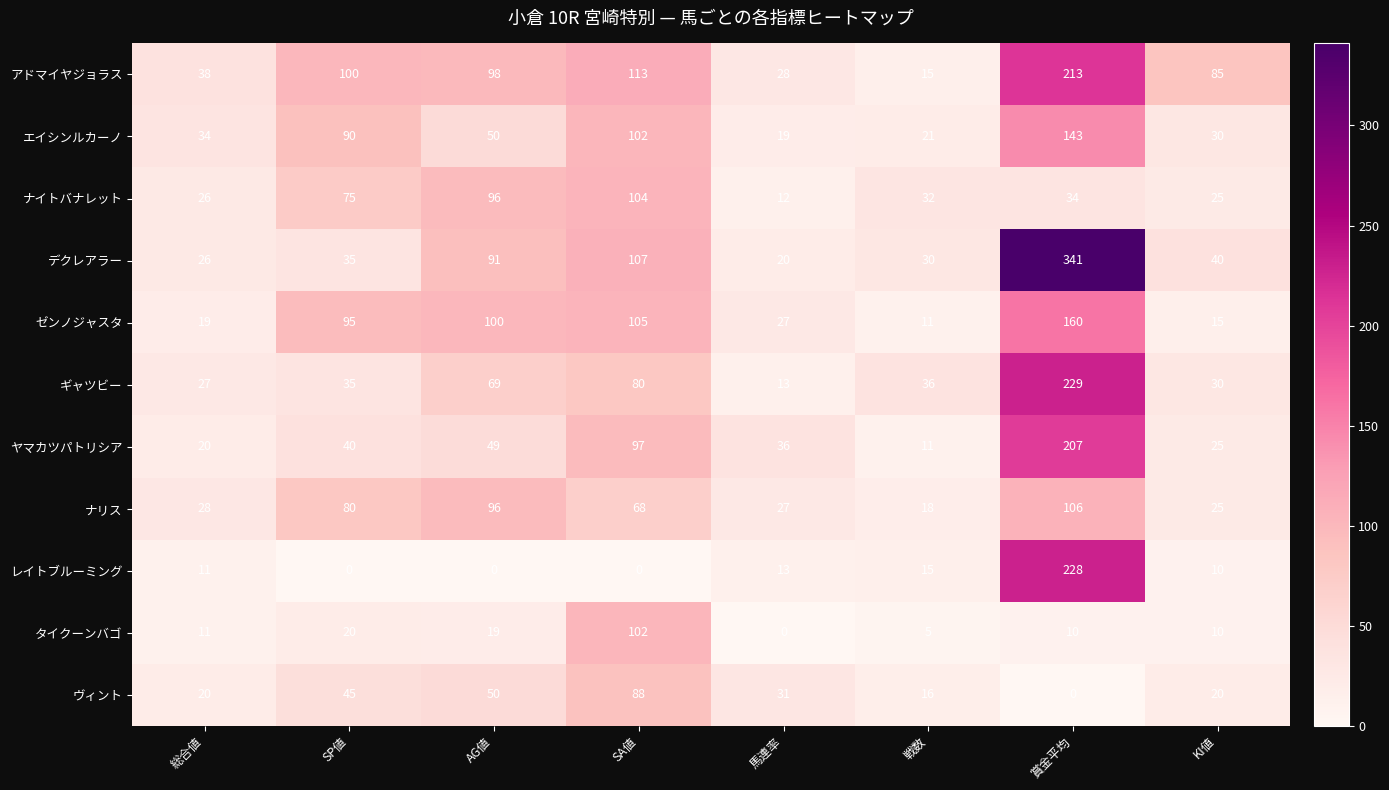

What is the approximate value of ナリス at AG値, to the nearest 5?

95